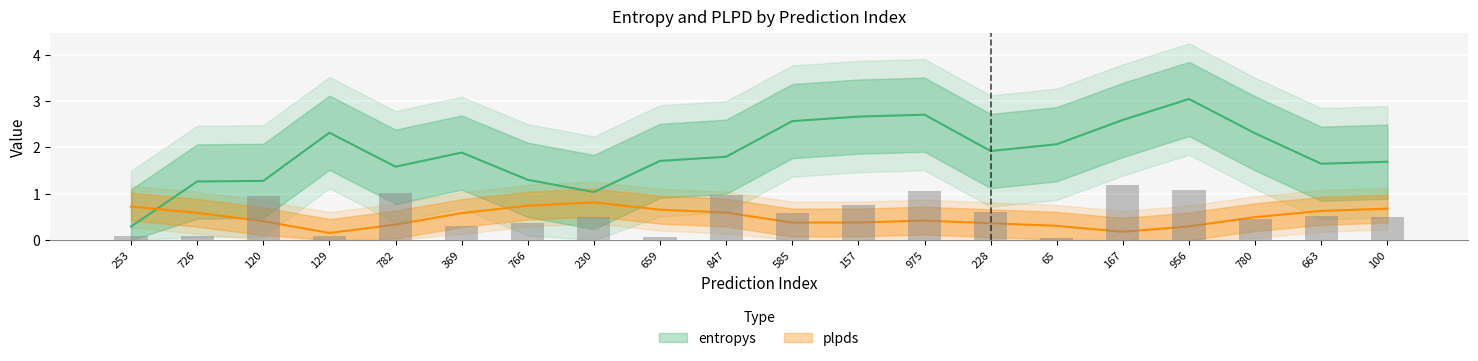

Between 129 and 975, which is larger?

975